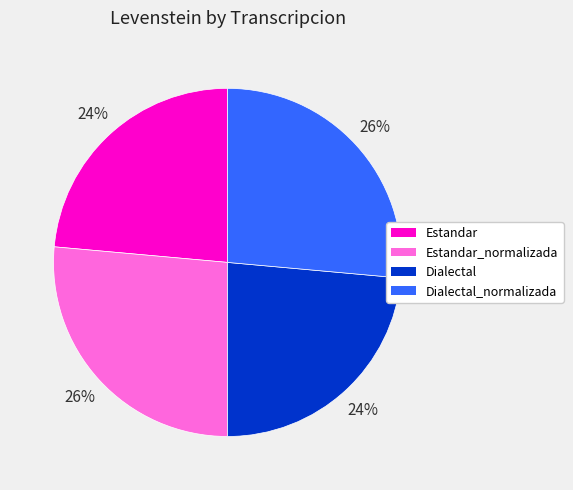

Is there any slice that represents more than half of the pie?

No